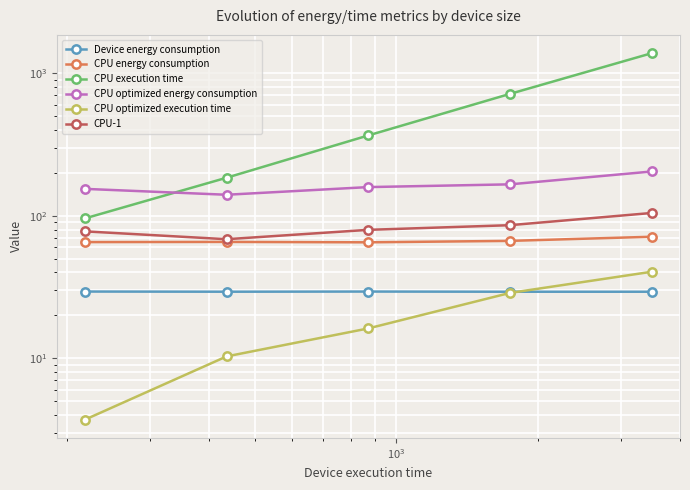

True or false: CPU execution time and Device energy consumption cross at least once.

False